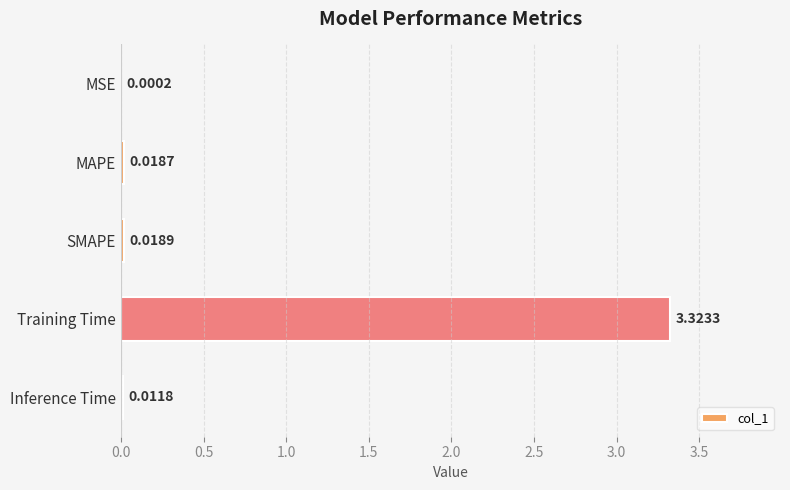

Which category has the highest value across all series?

Training Time